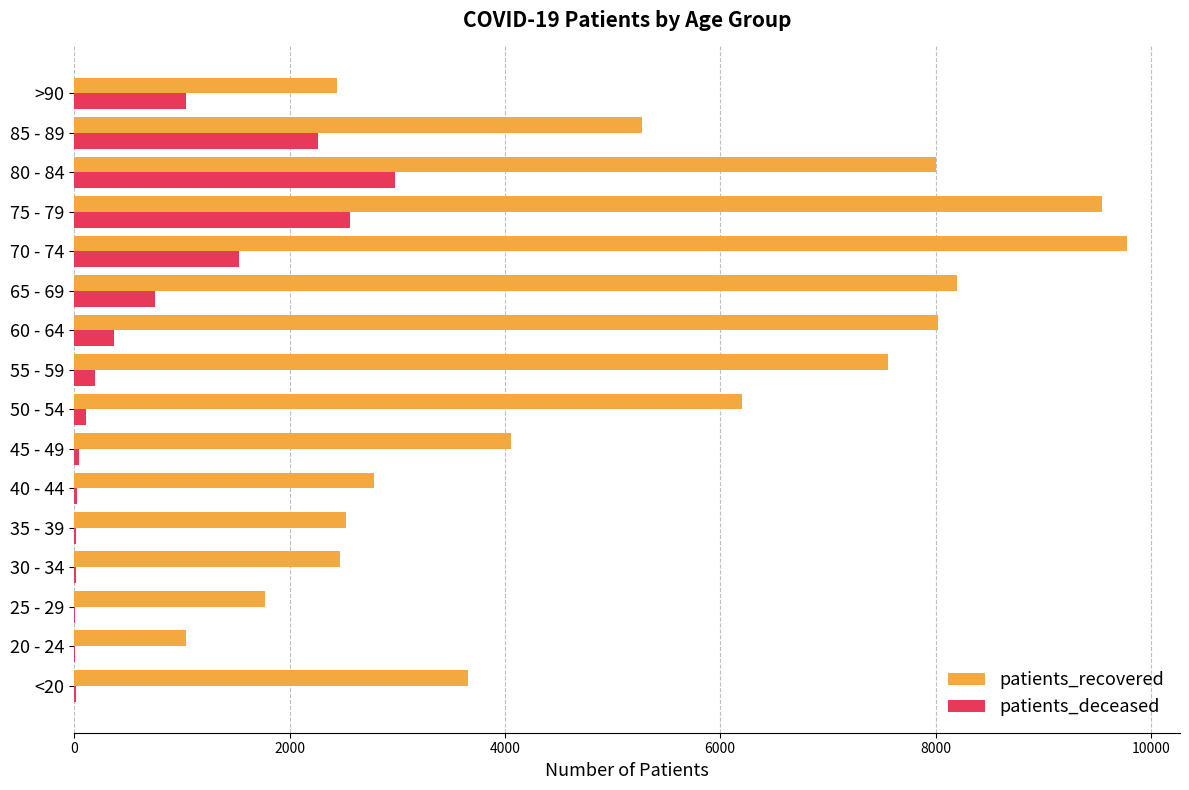

What is the sum of all patients_deceased values?

11900